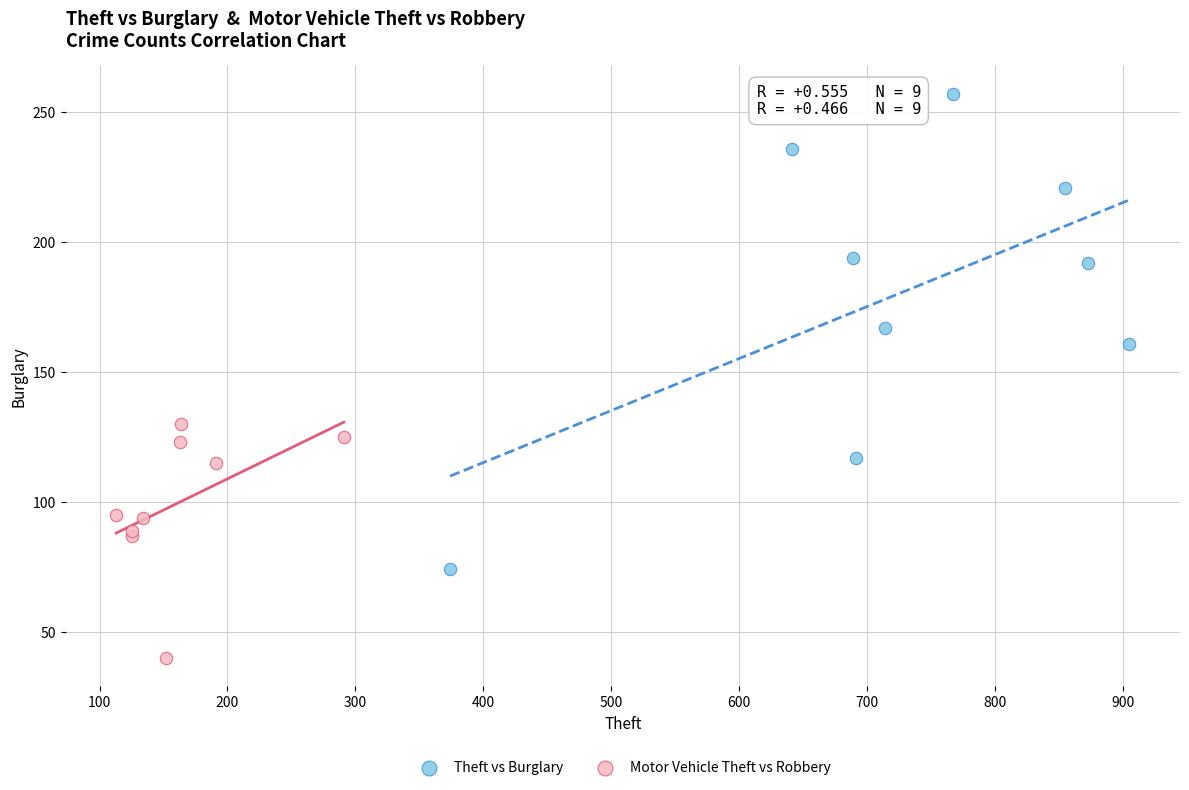

Which series has the largest Y range (max minus min)?

Theft vs Burglary